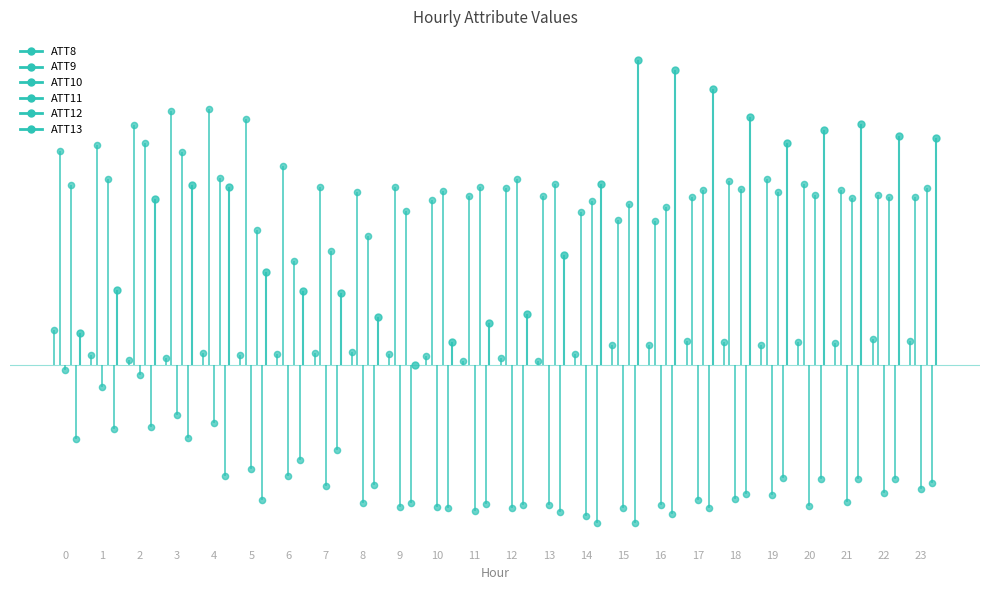

Which series reaches the maximum Y coordinate?

ATT13